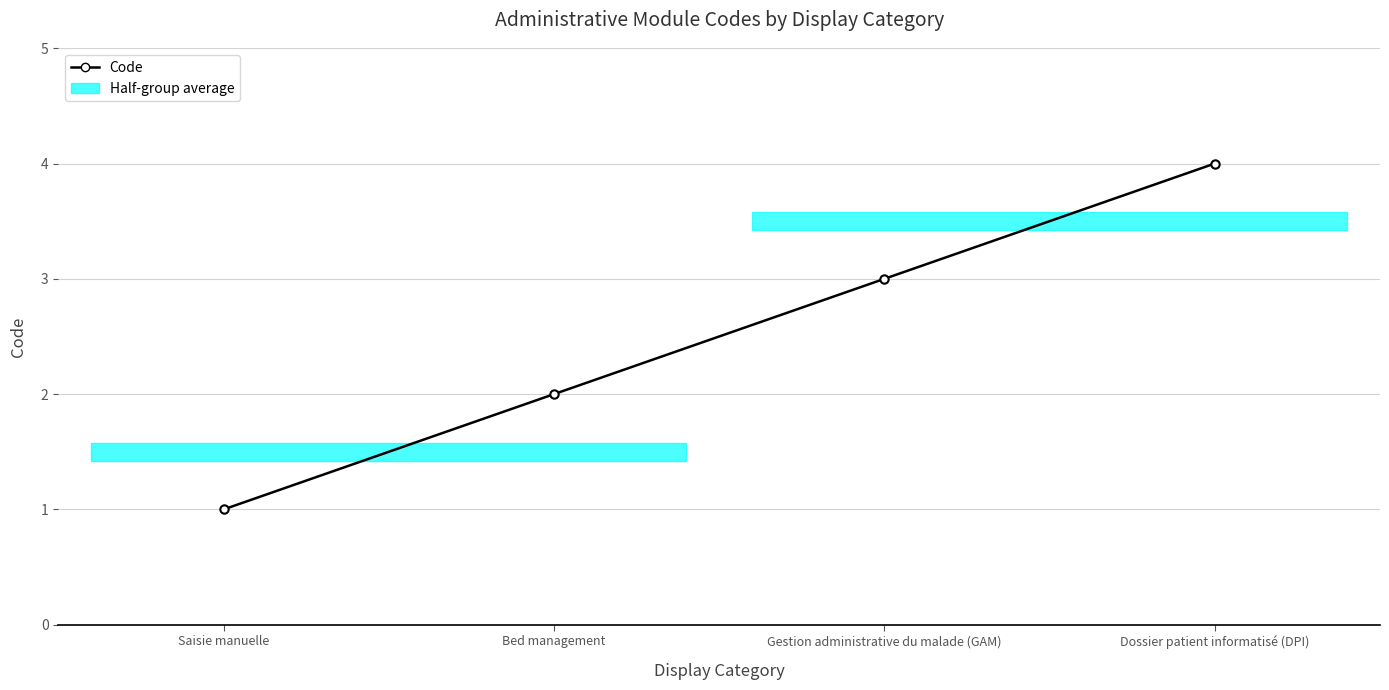

Is this an area chart (filled region under the line)?

No